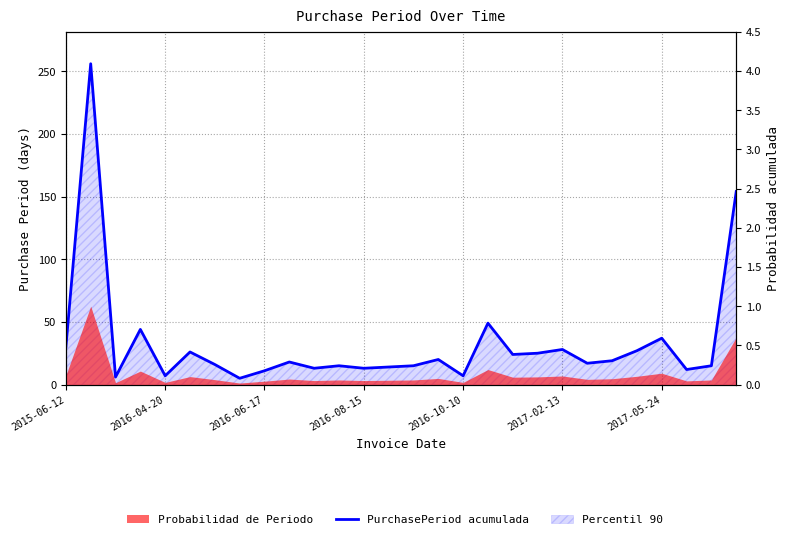

How many interior local peaks (higher than both neighbors) does the data have?

9